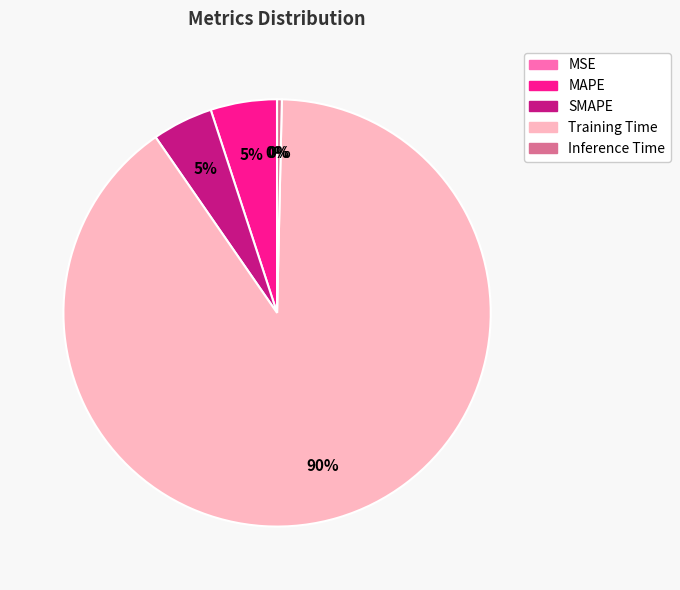

The Inference Time slice represents 0% of the pie. True or false?

True